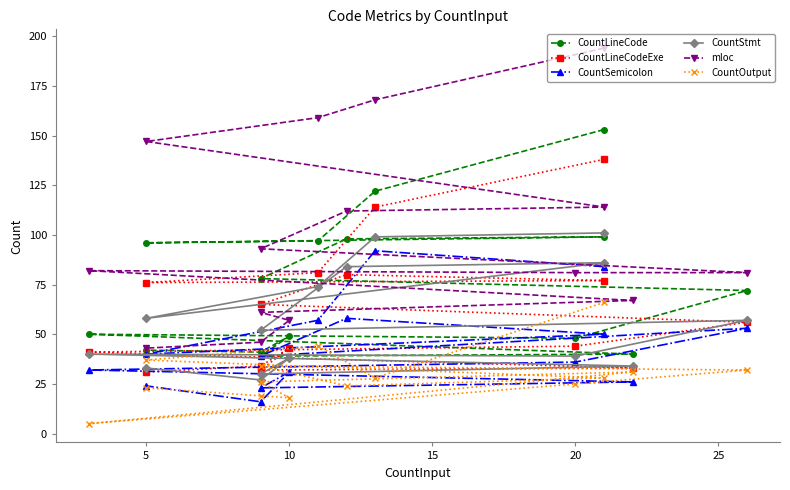

What is the maximum value shown in the chart?

194